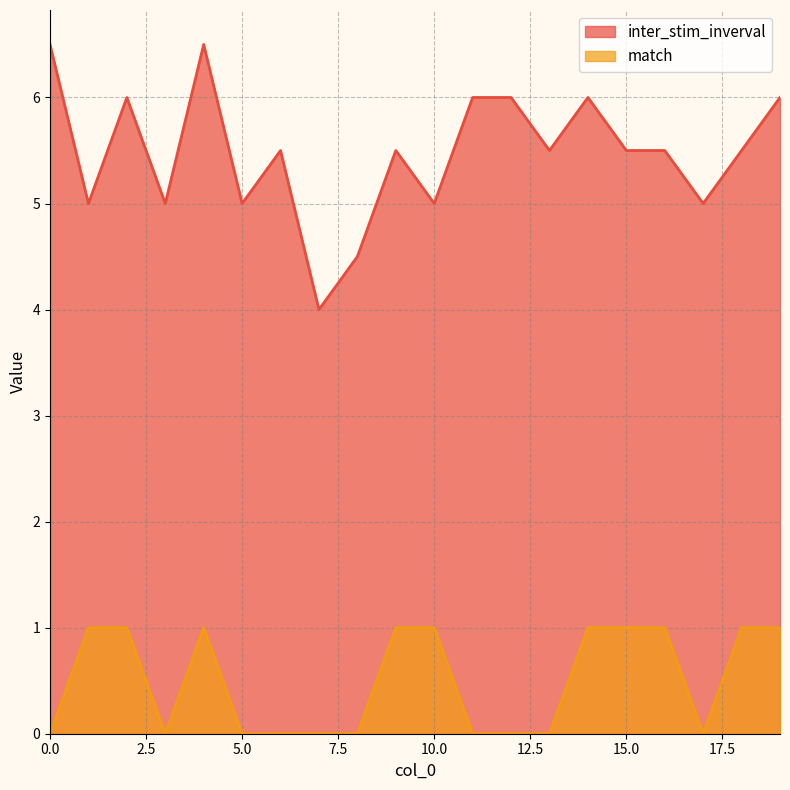

What is the minimum value for inter_stim_inverval?

4.0